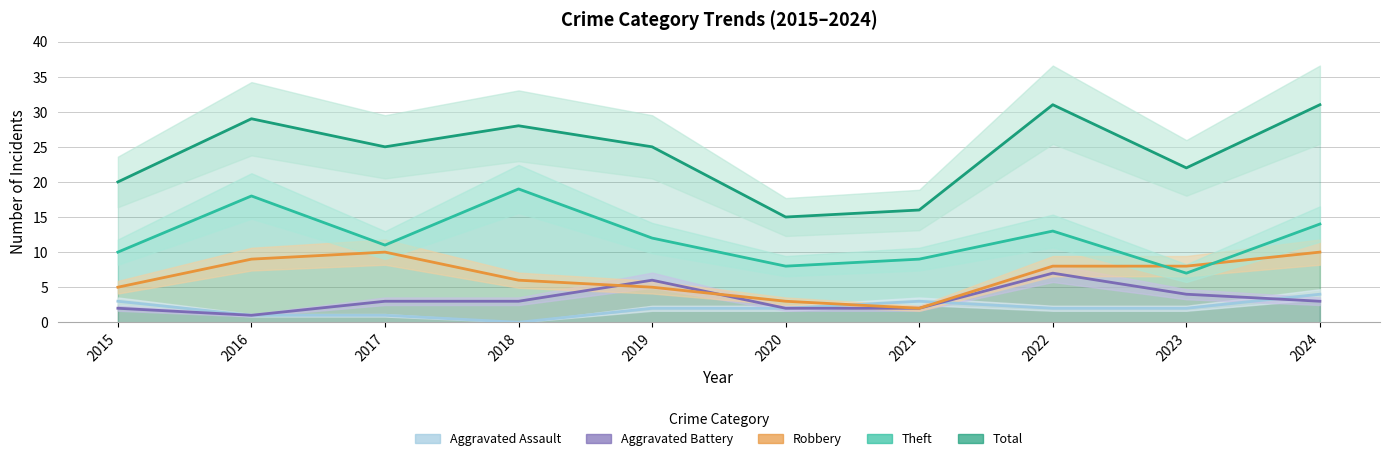

How many intersections are there between Aggravated Assault and Aggravated Battery?

2